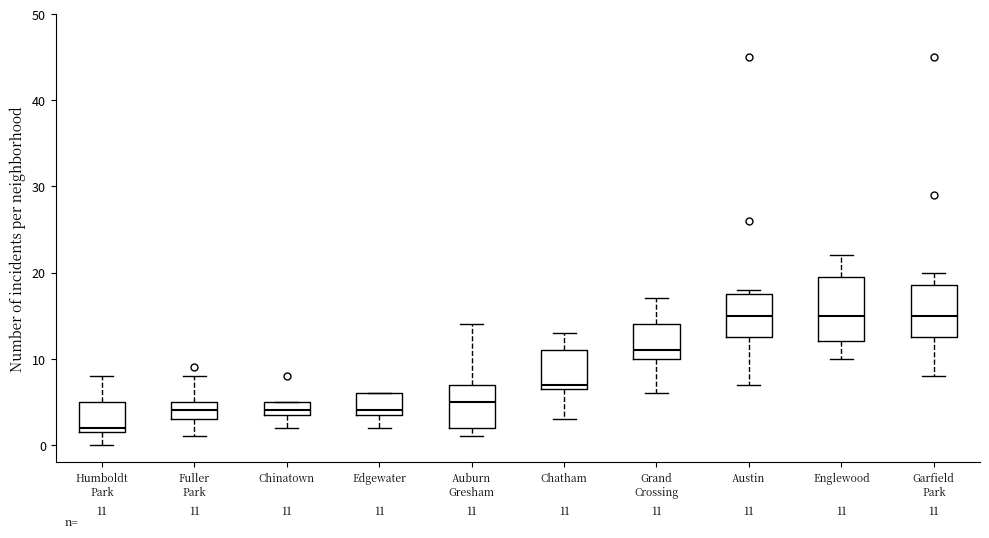

Which box is the tallest, from its lower edge to its upper edge?

Englewood